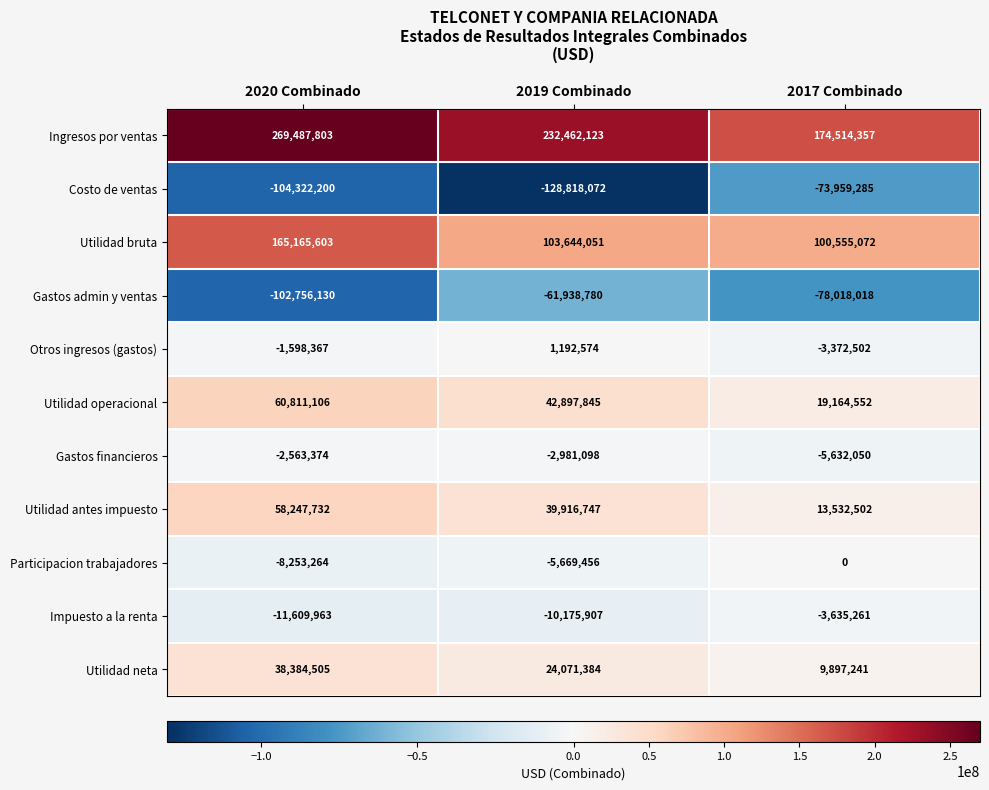

At 2019 Combinado, list the series in order from largest to smallest.

Ingresos por ventas, Utilidad bruta, Utilidad operacional, Utilidad antes impuesto, Utilidad neta, Otros ingresos (gastos), Gastos financieros, Participacion trabajadores, Impuesto a la renta, Gastos admin y ventas, Costo de ventas